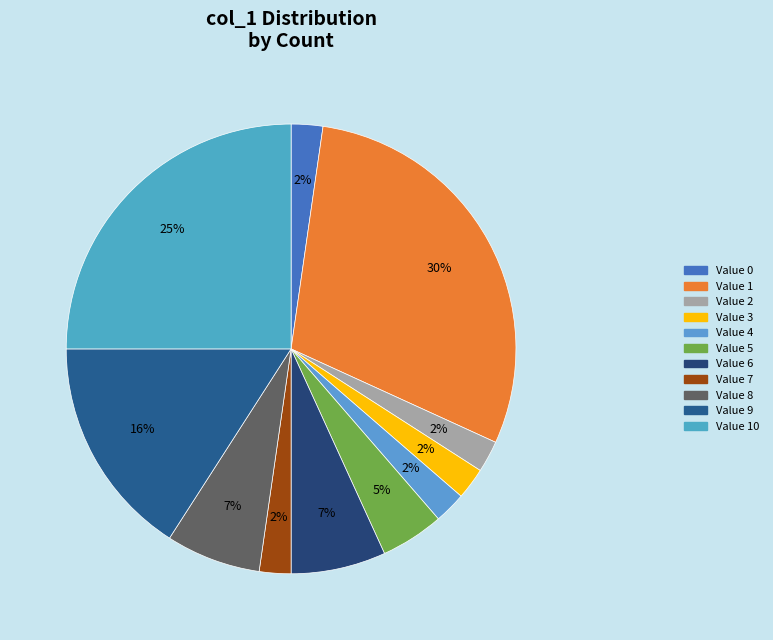

Rank the categories by value from lowest to highest.

0, 2, 3, 4, 7, 5, 6, 8, 9, 10, 1